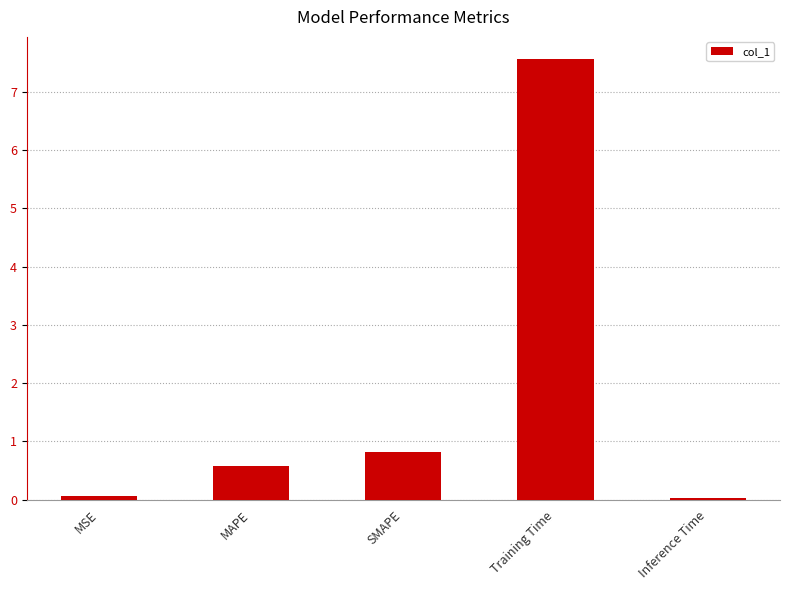

How many bars are there in total?

5